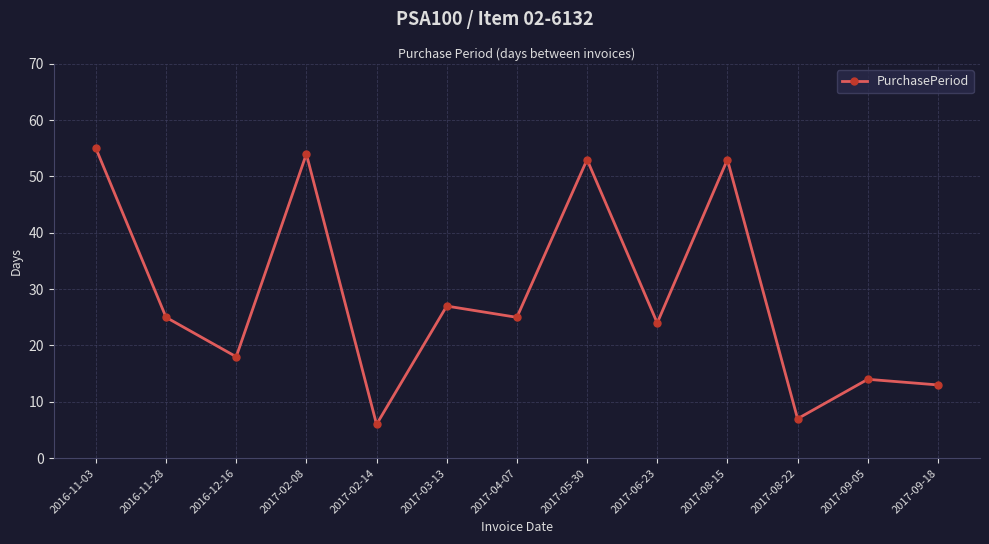

What is the difference between the maximum and minimum values?

49